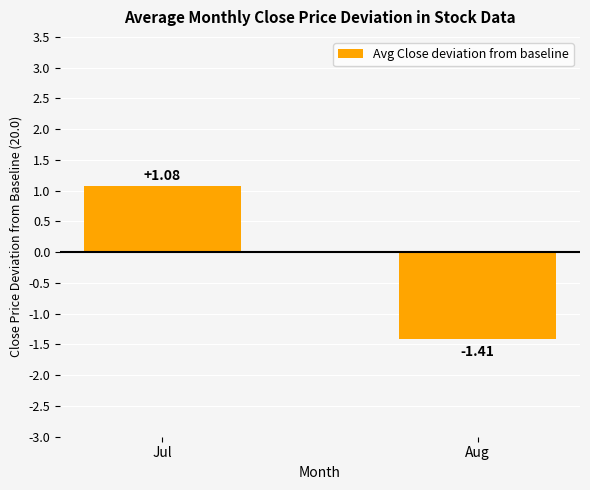

What is the change in value from Jul to Aug?

-2.5